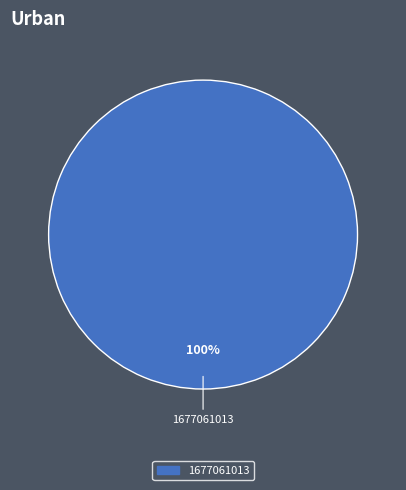

Is there any slice that represents more than half of the pie?

Yes